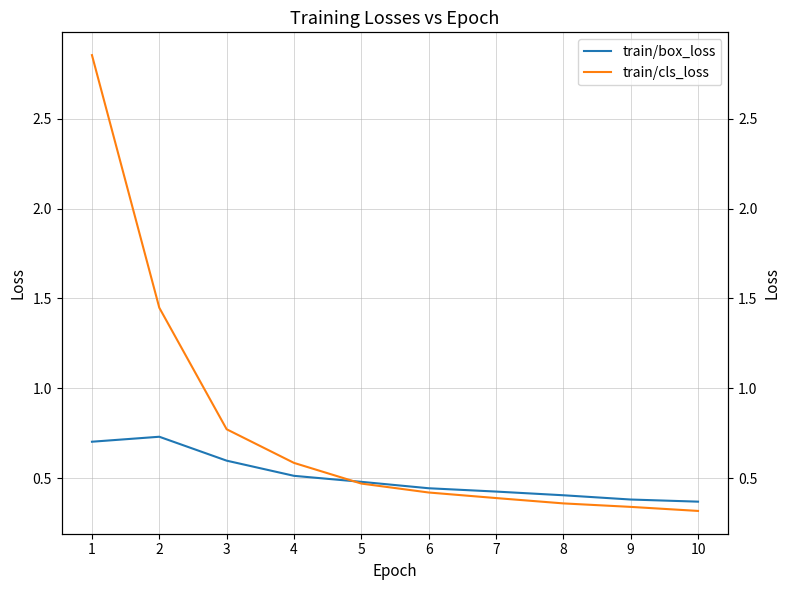

What is the difference between the highest and lowest values at 4?

0.1